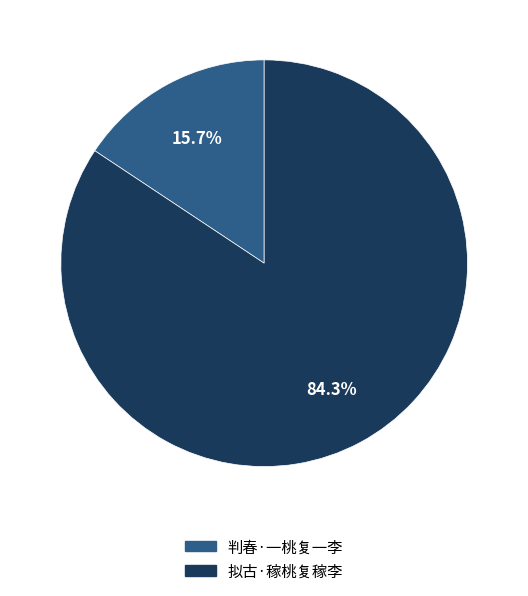

Is it true that 判春·一桃复一李 is 7% of the pie?

False